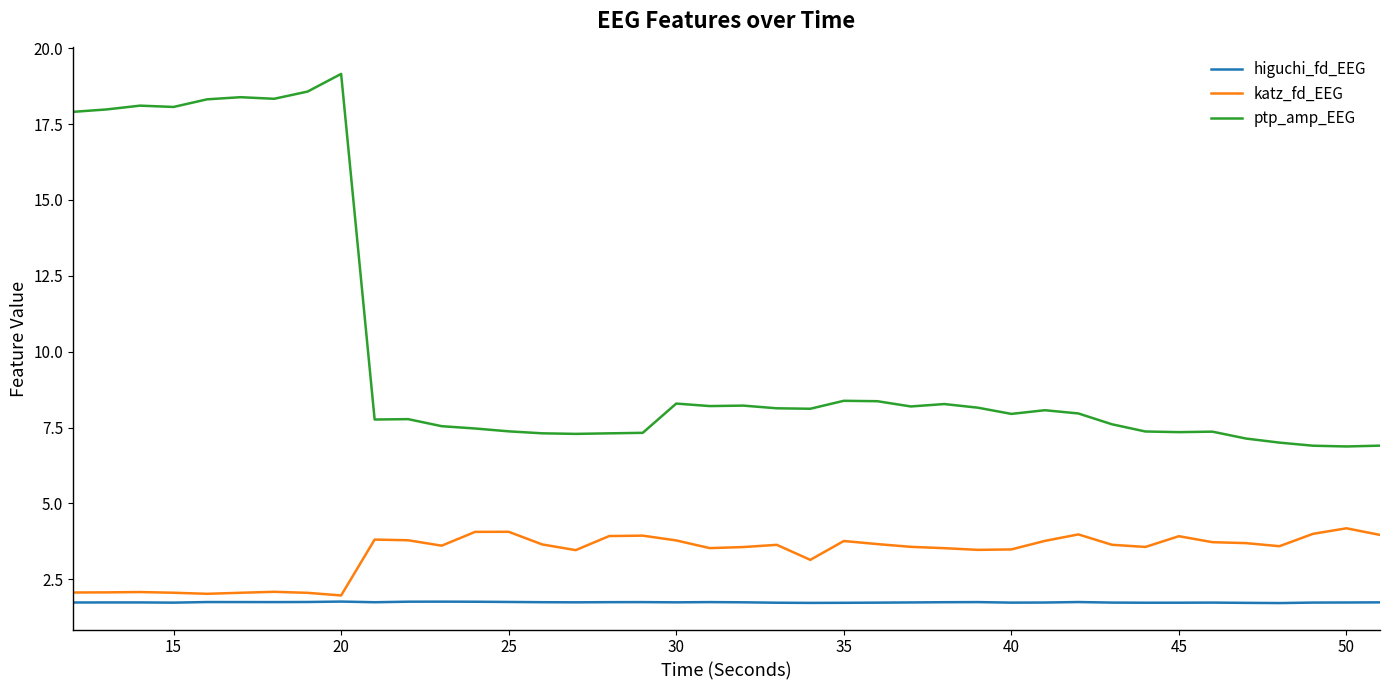

List the series in order of their peak value, lowest first.

higuchi_fd_EEG, katz_fd_EEG, ptp_amp_EEG